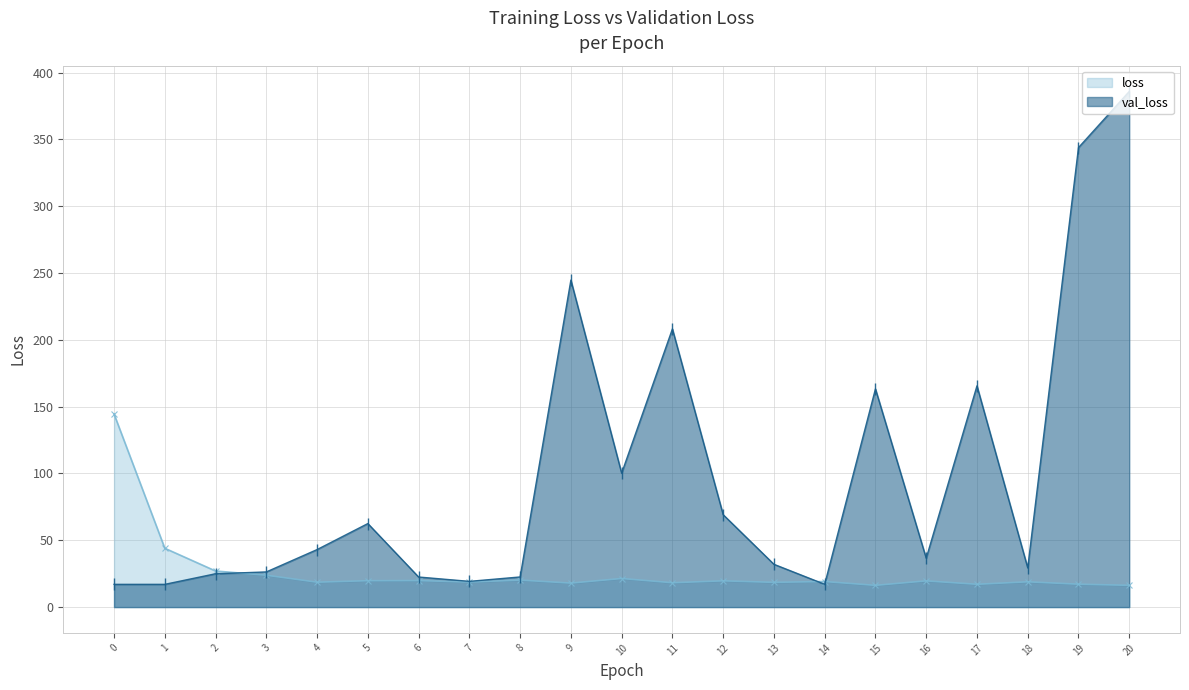

Which series has the largest total across all categories?

val_loss